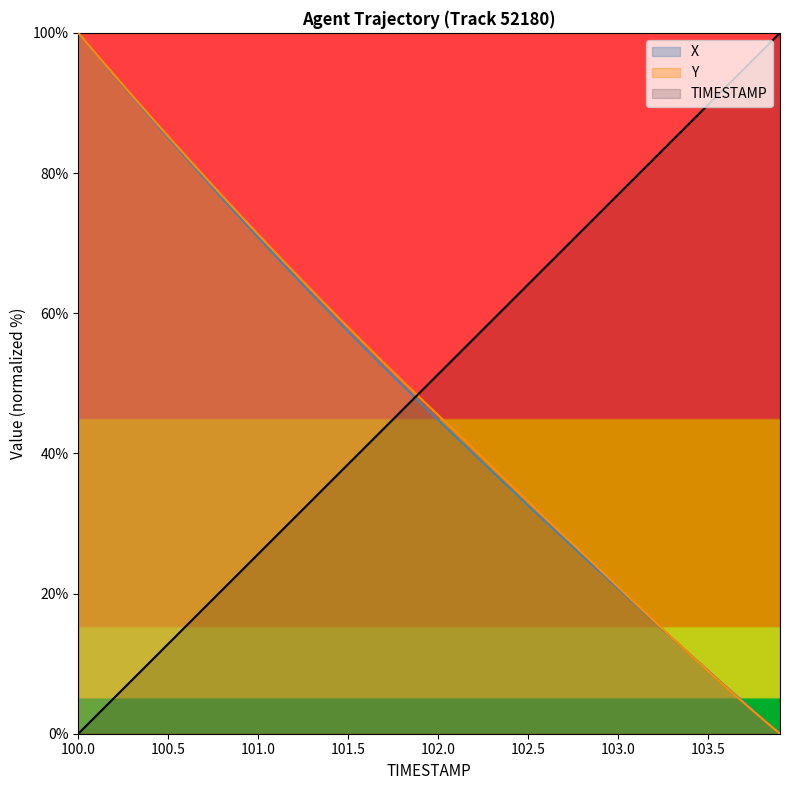

True or false: TIMESTAMP and Y cross at least once.

True